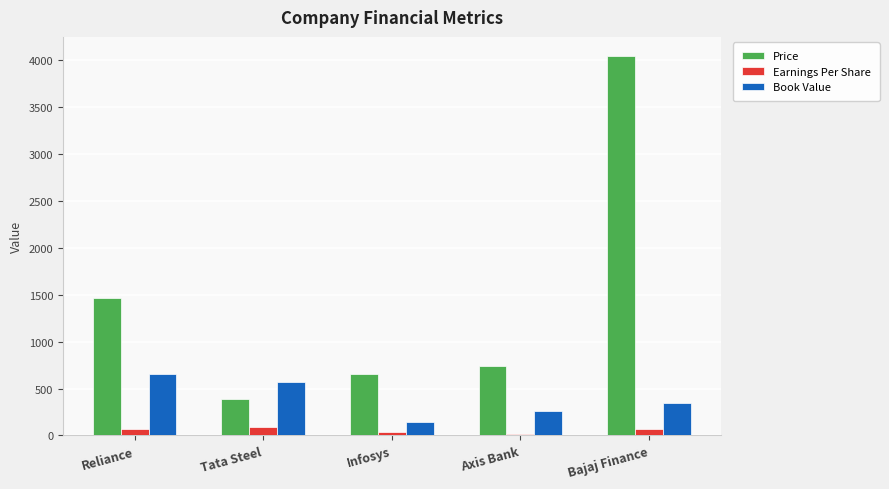

How many groups of bars are there?

5